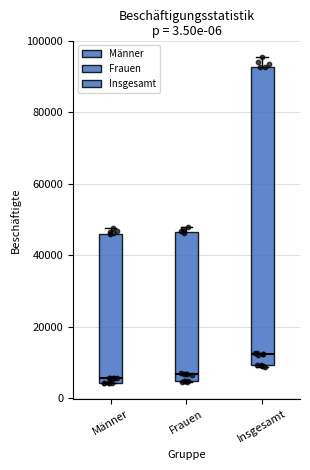

Where is the lower edge of the box for Männer on the y-axis? The values are not printed on the chart, so give them approximately, as read against the axis.

4000